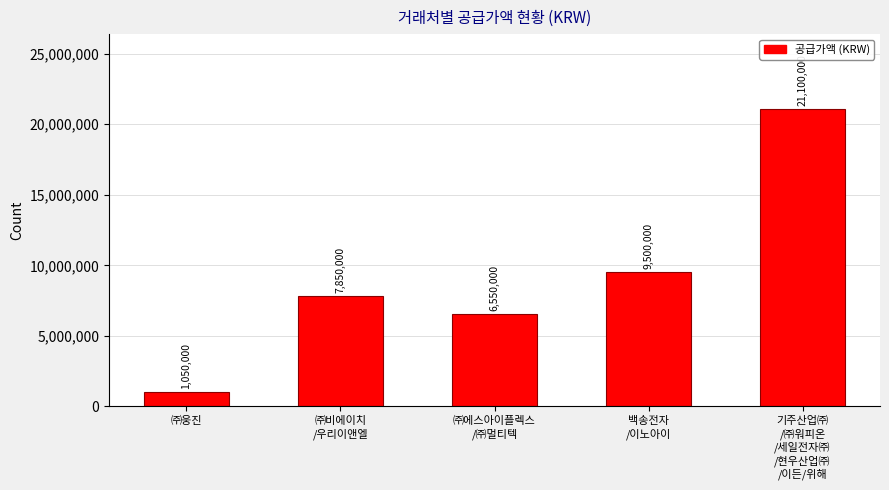

List the labels in order of value, smallest first.

㈜웅진, ㈜에스아이플렉스
/㈜멀티텍, ㈜비에이치
/우리이앤엘, 백송전자
/이노아이, 기주산업㈜
/㈜워피온
/세일전자㈜
/현우산업㈜
/이든/위해